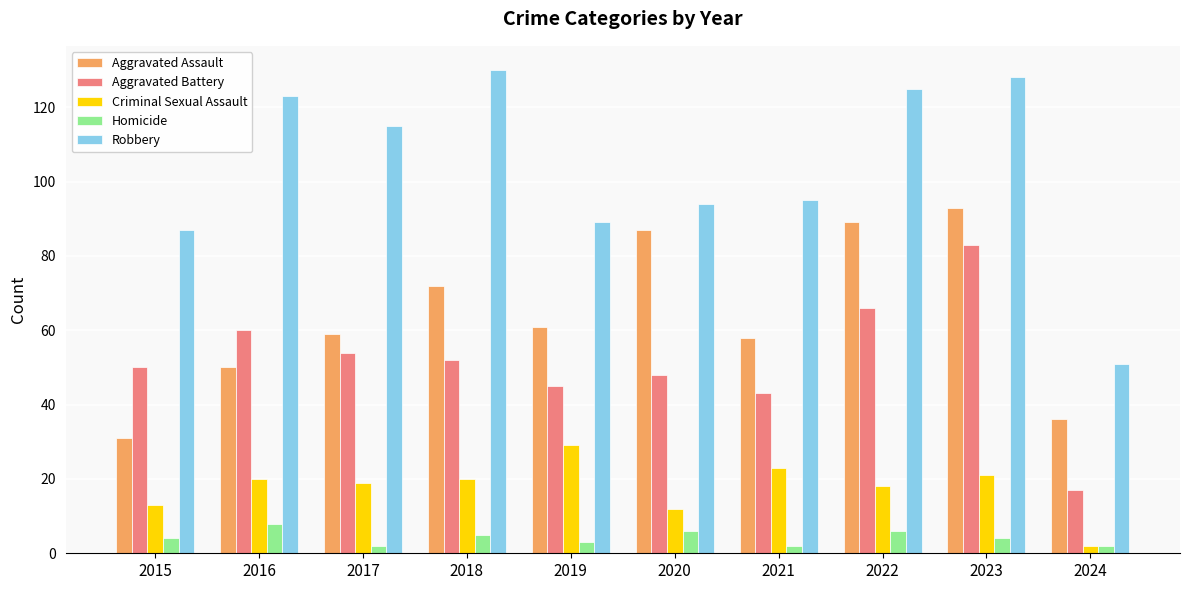

What is the maximum value shown in the chart?

130